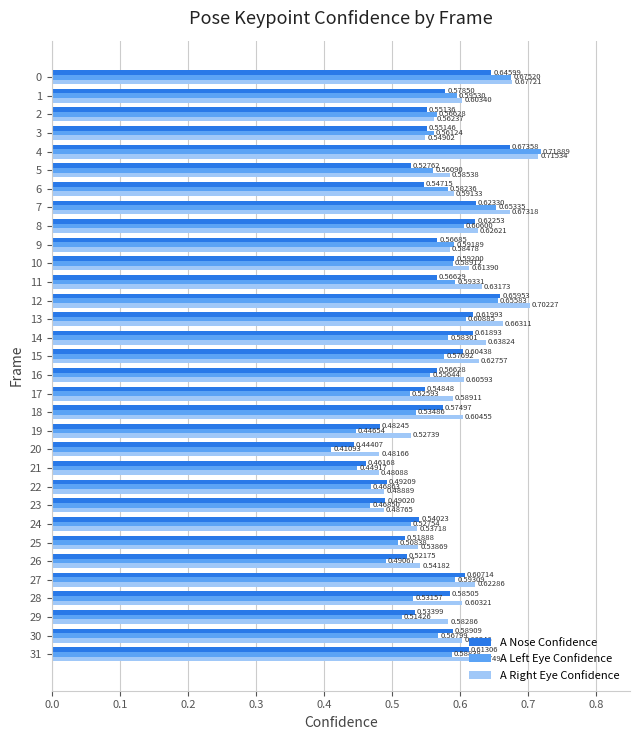

What is the sum of all A Nose Confidence values?

18.1